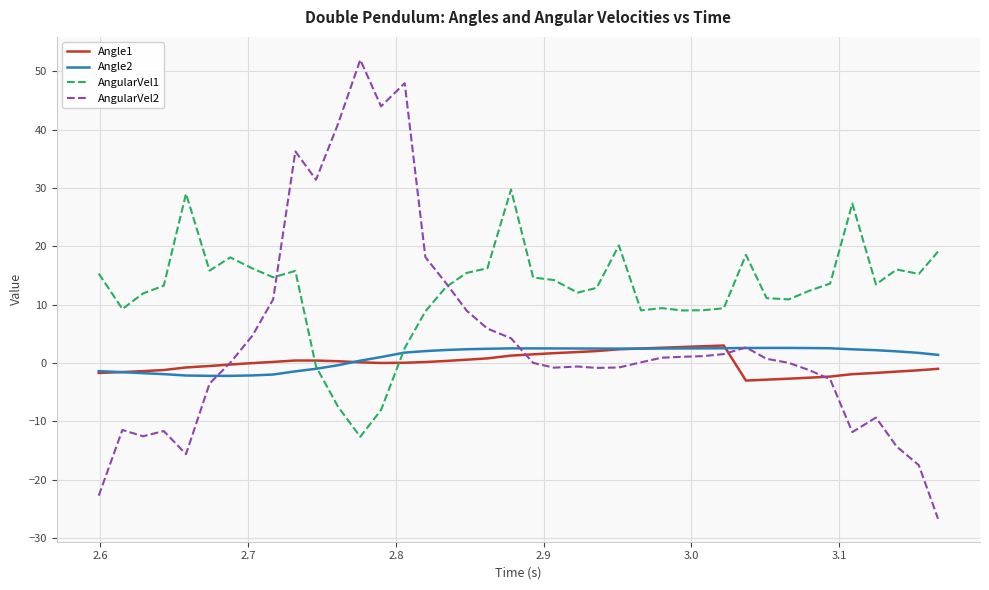

Which series ends up on top after the final intersection of Angle1 and AngularVel2?

Angle1